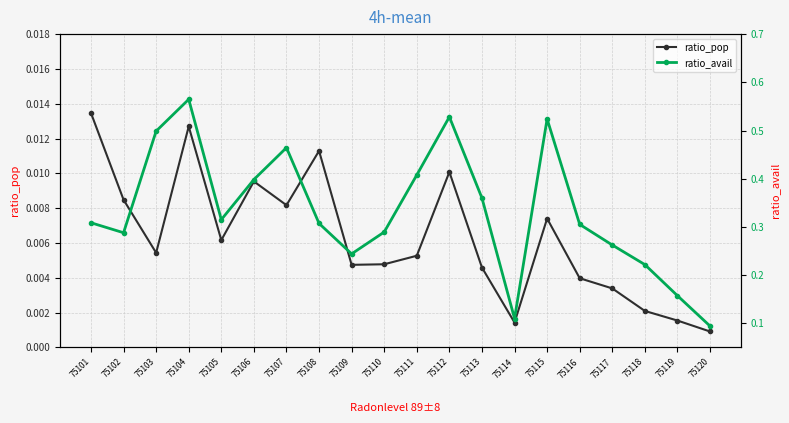

Rank the series at 75114 from lowest to highest value.

ratio_pop, ratio_avail